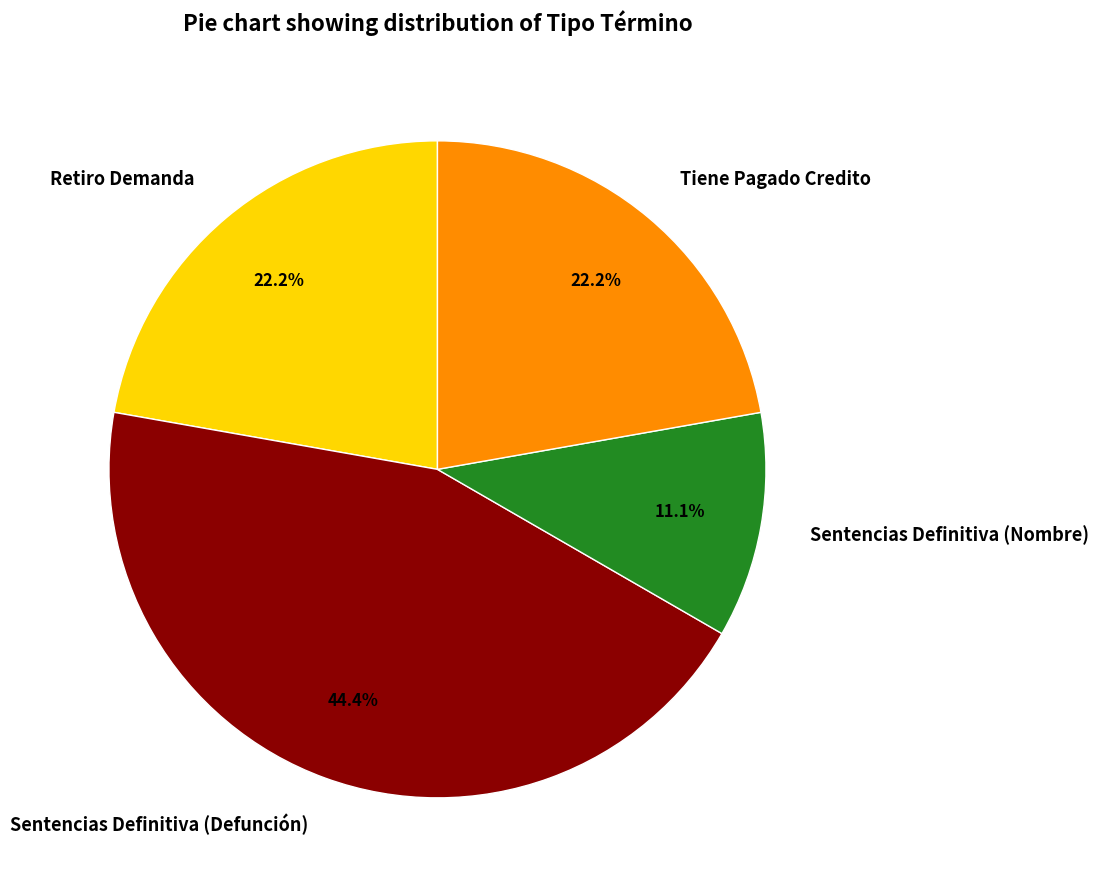

What is the ratio of the value at Tiene Pagado Credito to the value at Retiro Demanda?

1.0